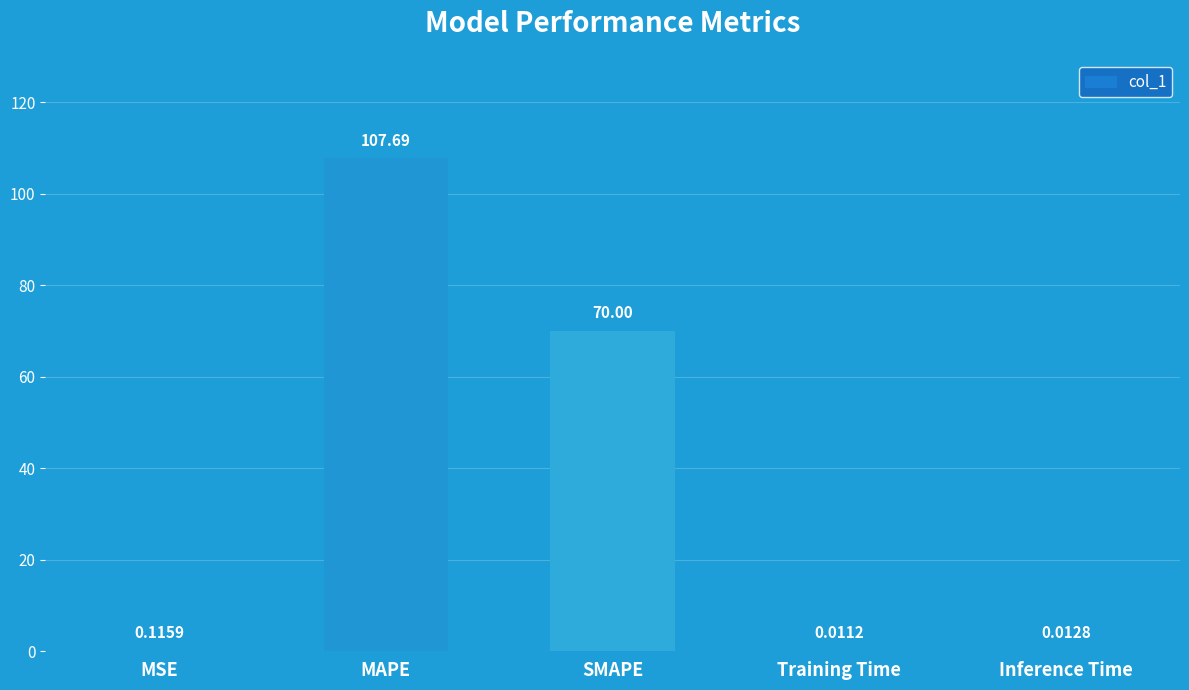

Between Training Time and MAPE, which is larger?

MAPE